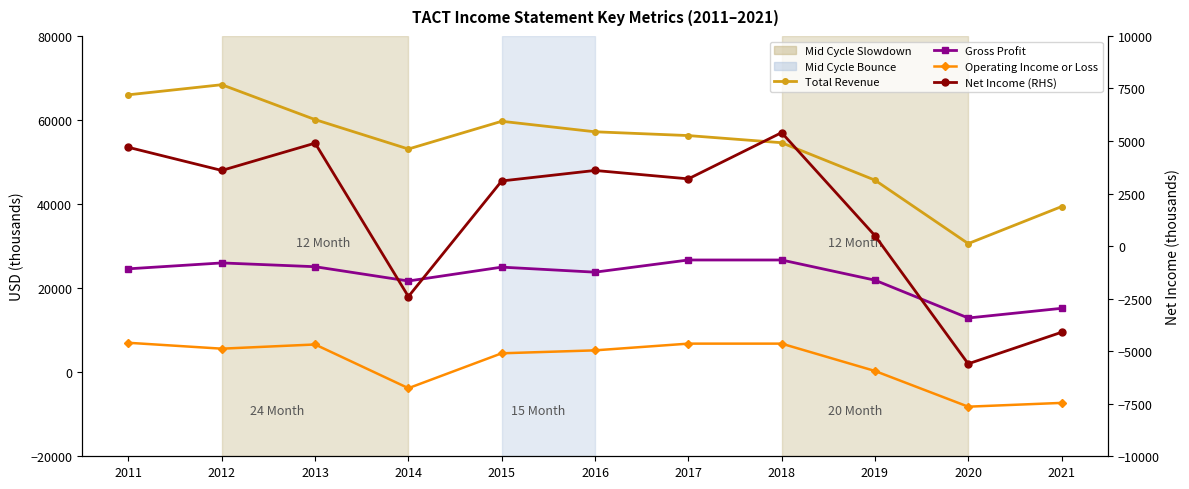

Is it true that Net Income (RHS) equals -5600 at 2020?

True